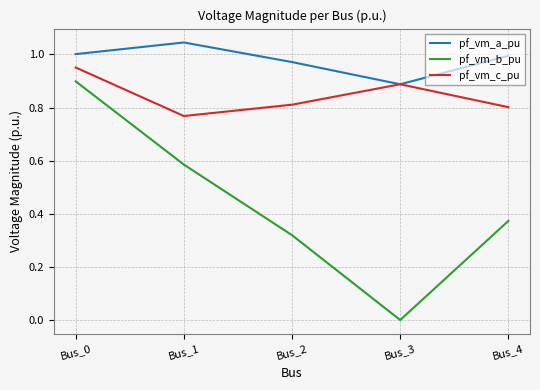

Which series changed the most between Bus_2 and Bus_3?

pf_vm_b_pu